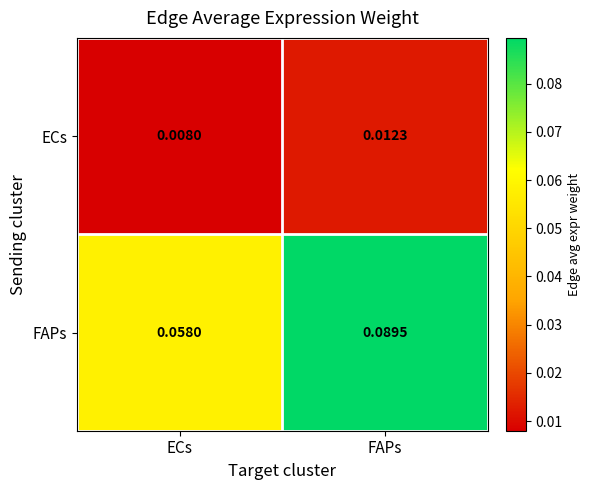

At FAPs, list the series in order from largest to smallest.

FAPs, ECs